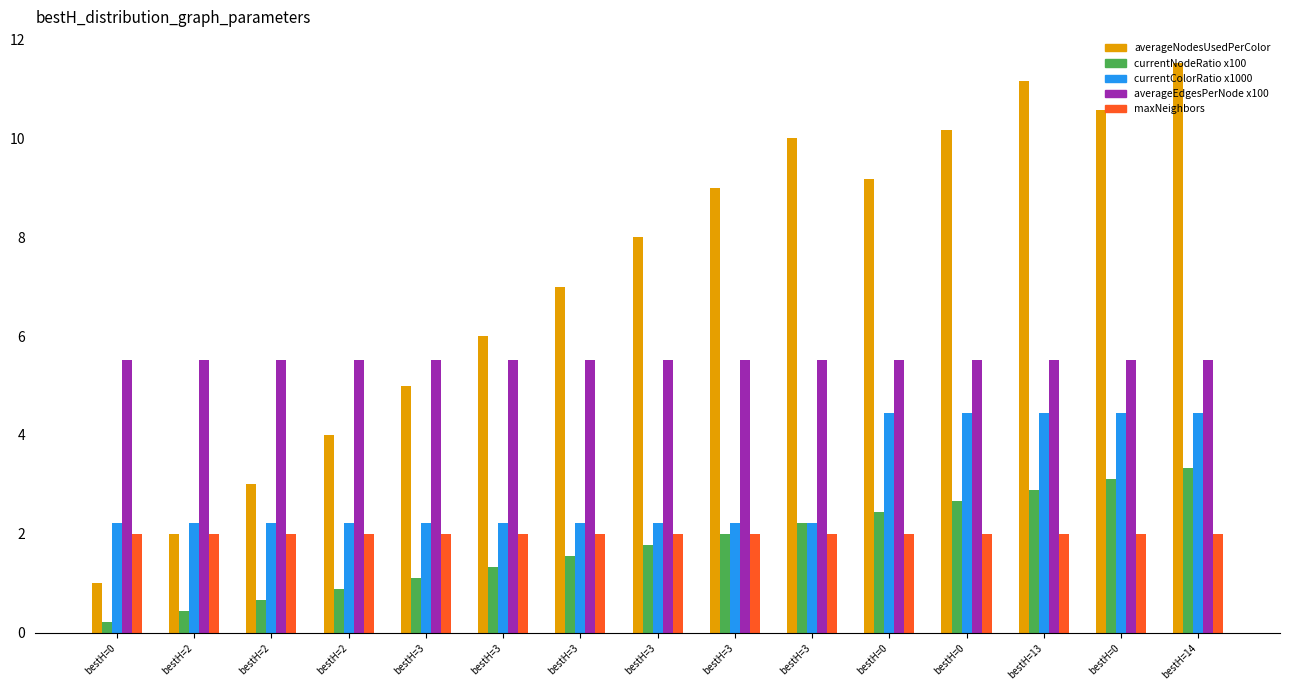

What is the sum of all averageEdgesPerNode x100 values?

82.6